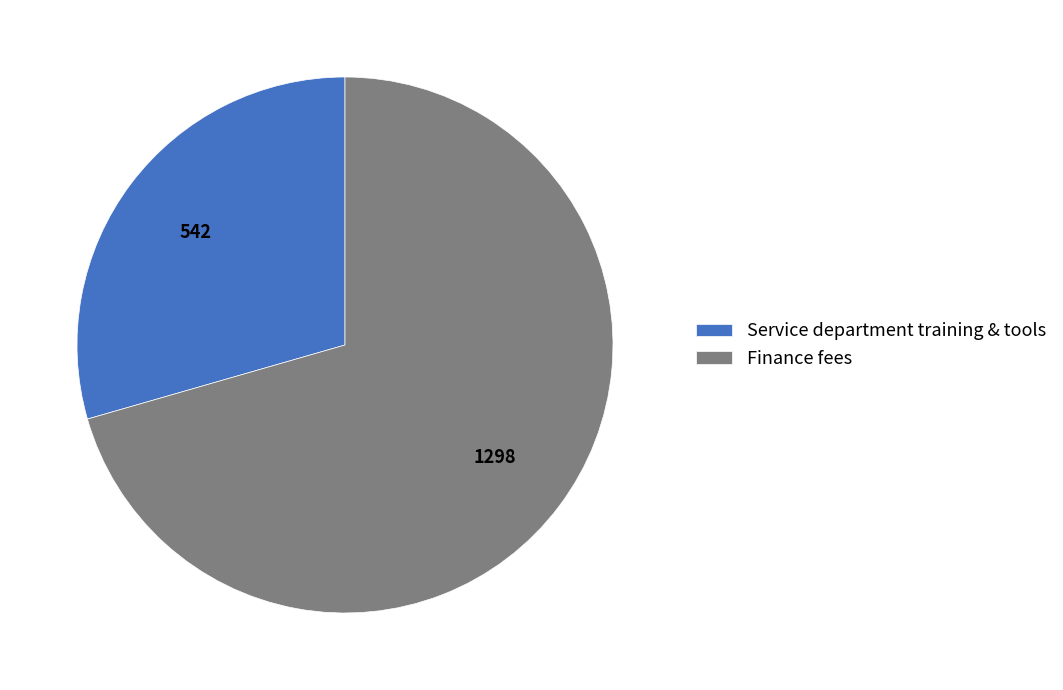

Approximately how many times larger is the value at Finance fees compared to Service department training & tools?

2.4